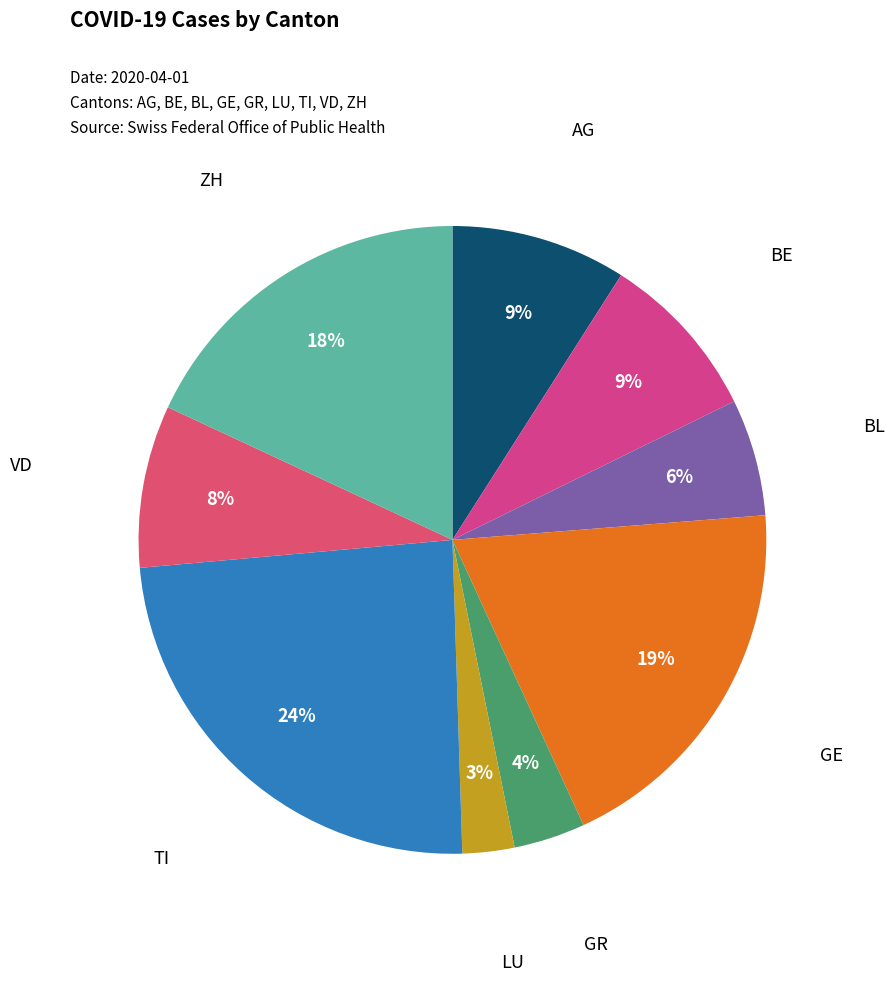

Rank the categories by value from lowest to highest.

LU, GR, BL, VD, BE, AG, ZH, GE, TI